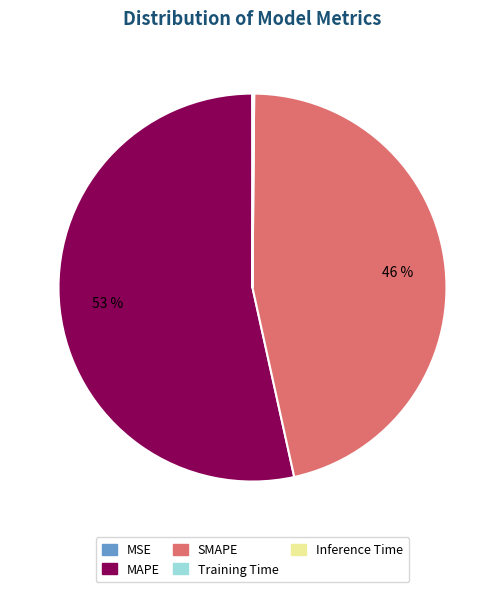

To the nearest percent, what is the average slice percentage?

20%